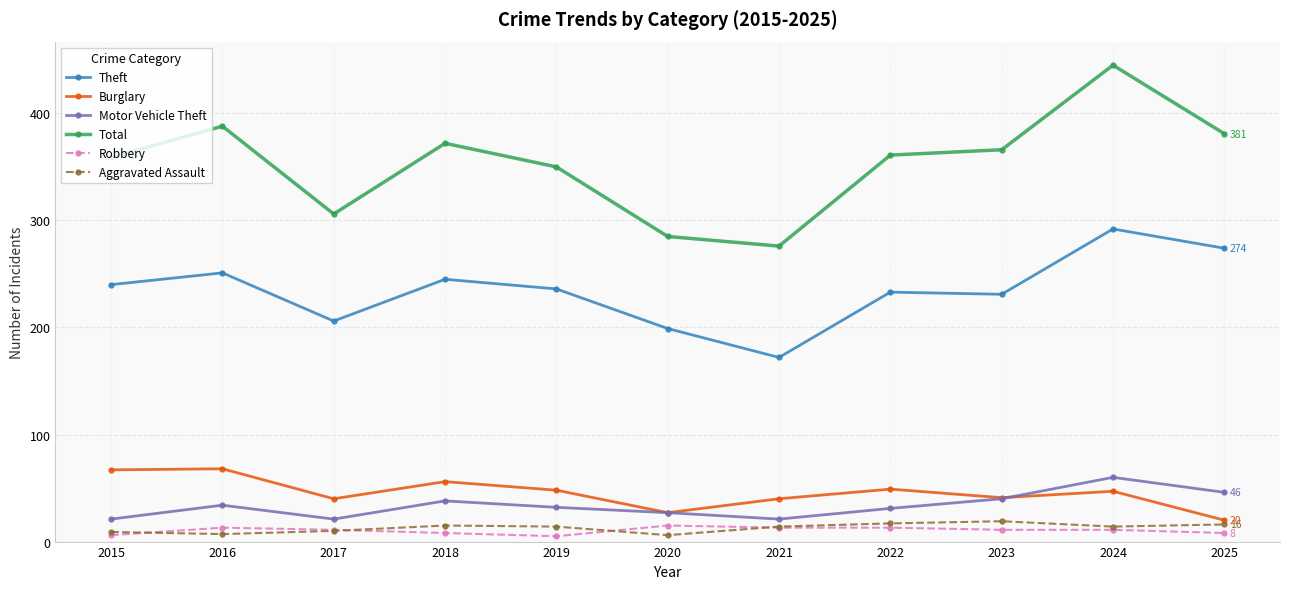

What is the difference between the Burglary values at 2025 and 2024?

27